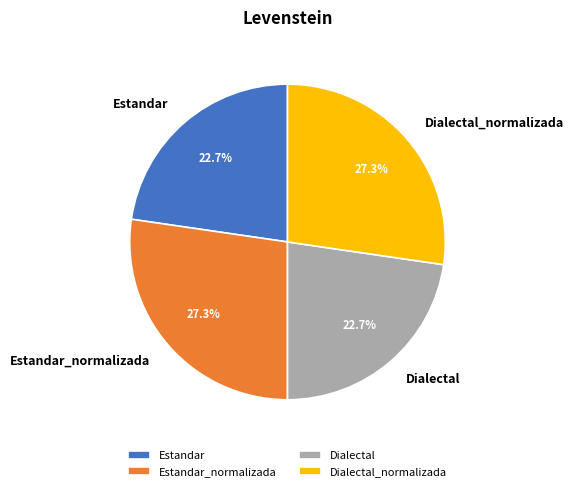

Does Estandar account for over 50% of the chart?

No